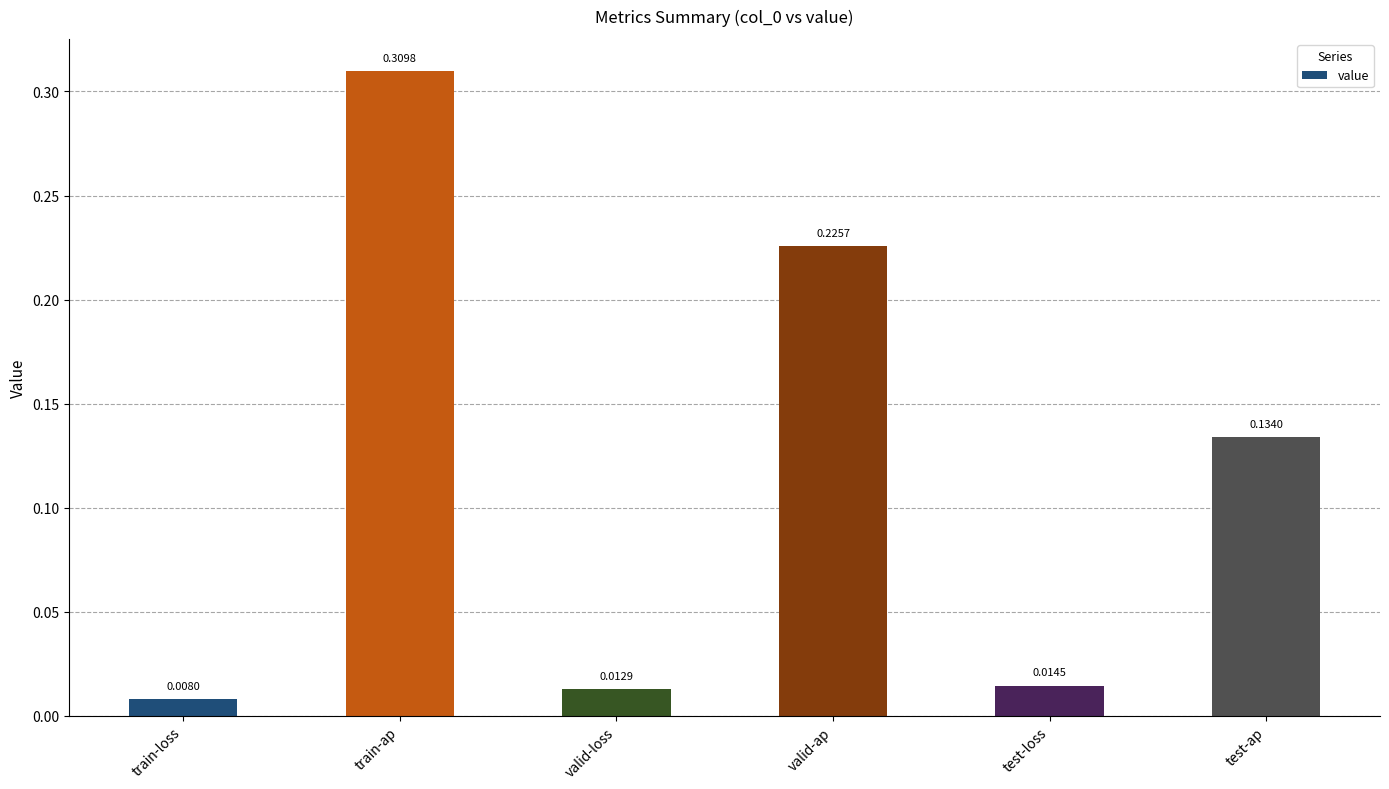

At which category does the chart reach its minimum across all series?

train-loss